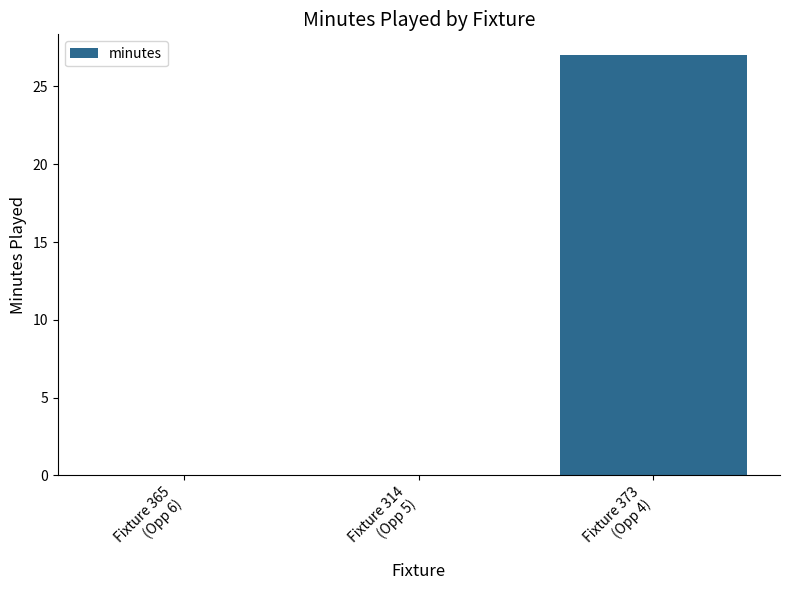

Which label corresponds to the largest value in the chart?

Fixture 373
(Opp 4)